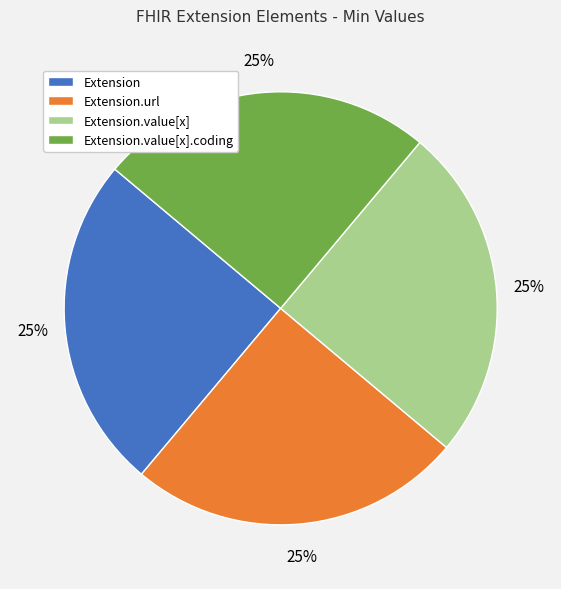

To the nearest percent, what portion does Extension.url represent?

25%